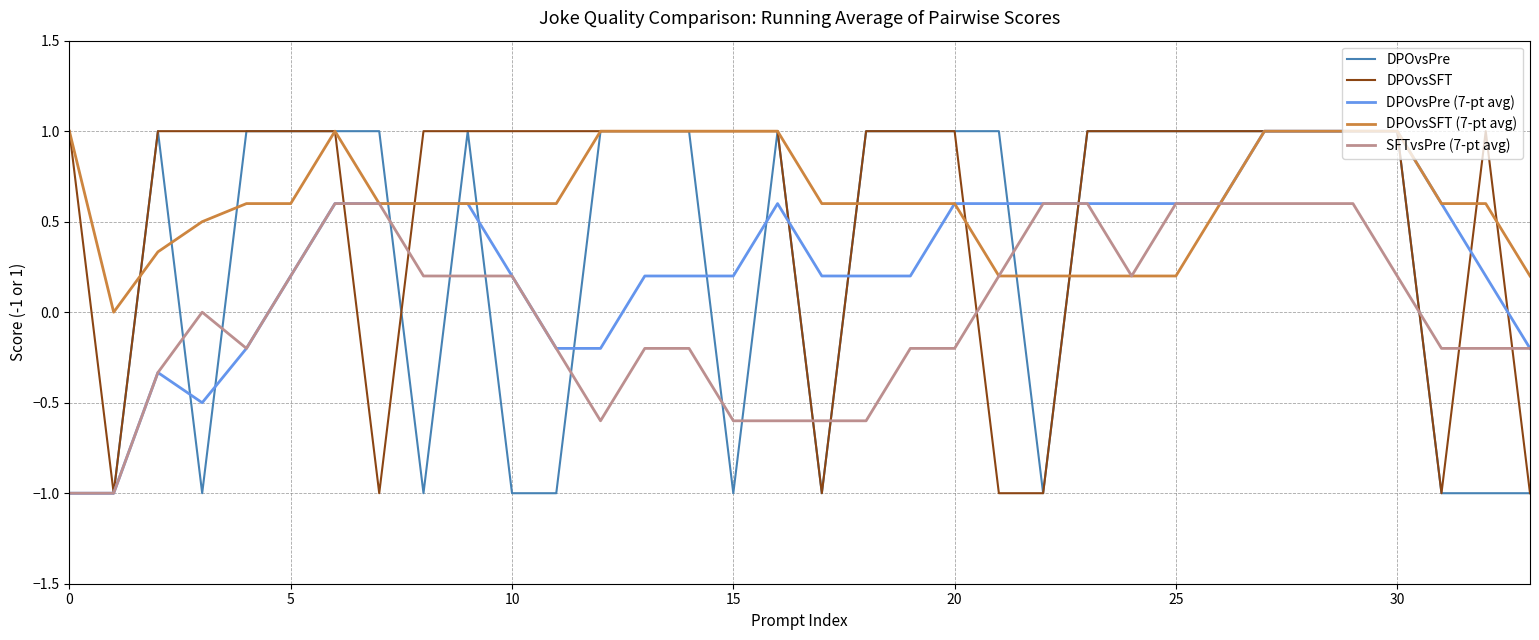

What is the minimum value shown in the chart?

-1.0